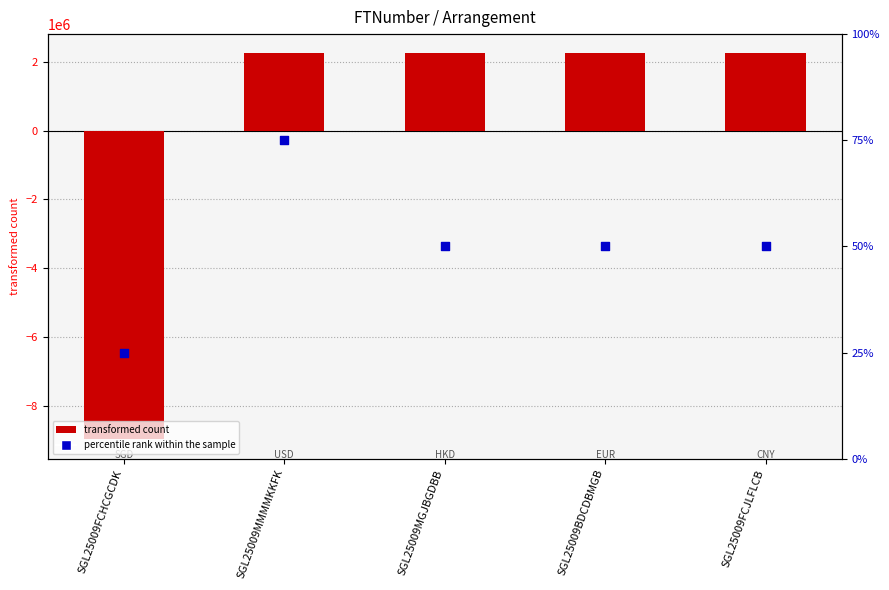

Which series contains the lowest Y value?

Arrangement